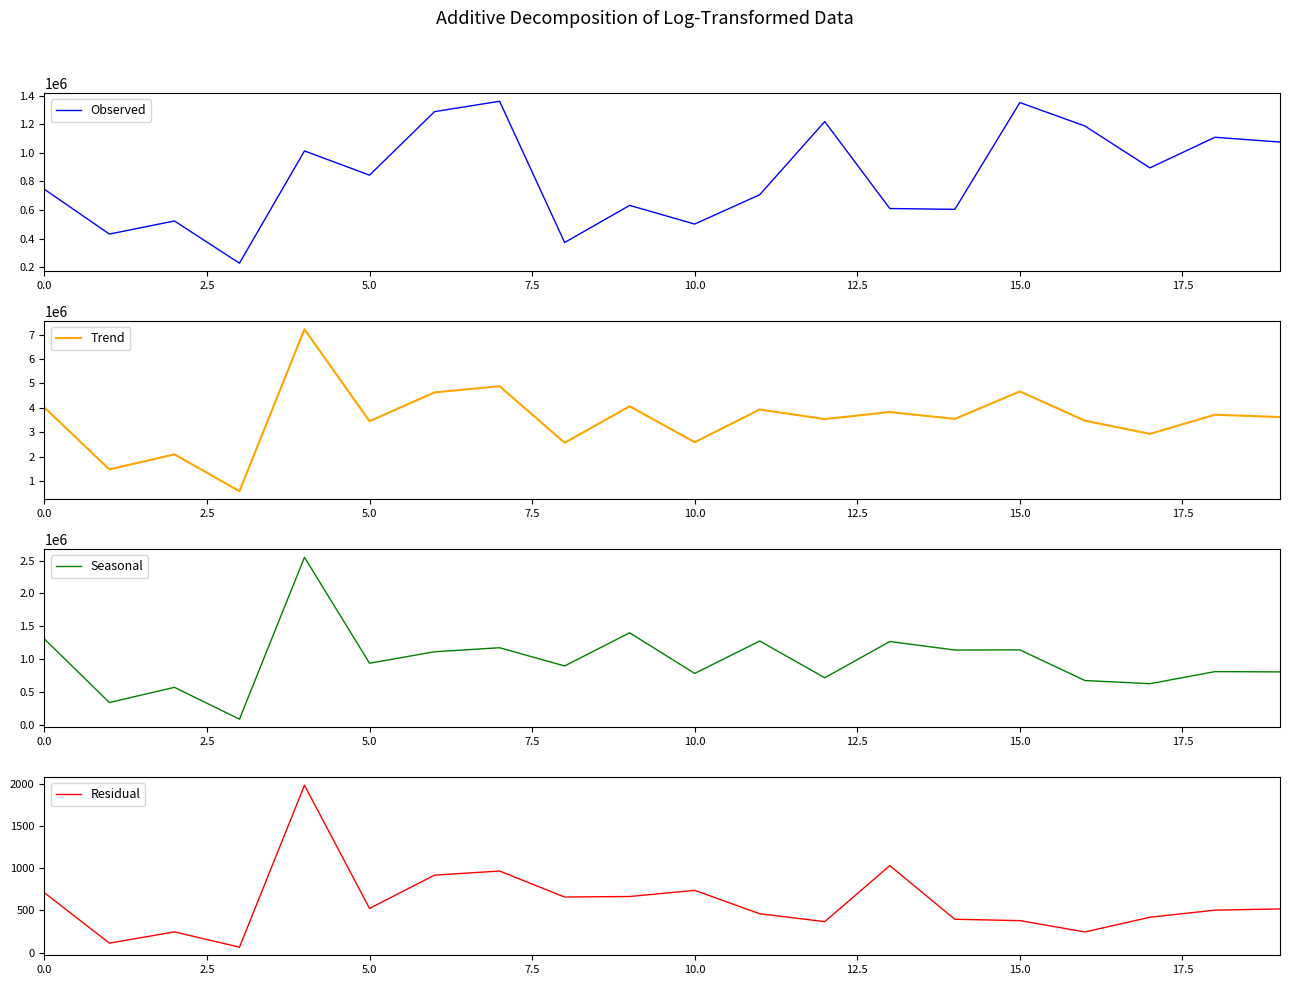

What is the lowest value of the Observed series?

227724